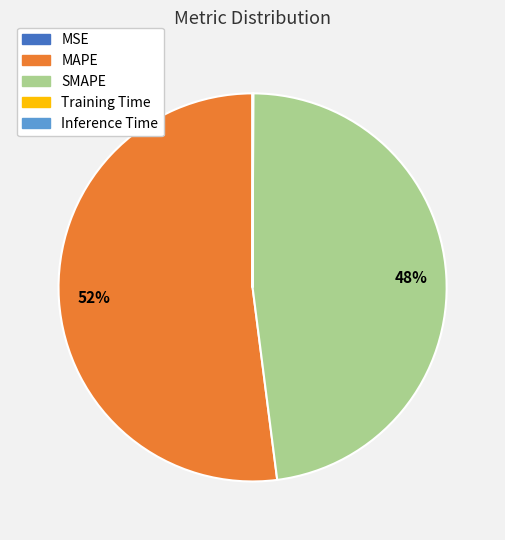

To the nearest percent, what is the difference between the largest and smallest slice percentages?

52%